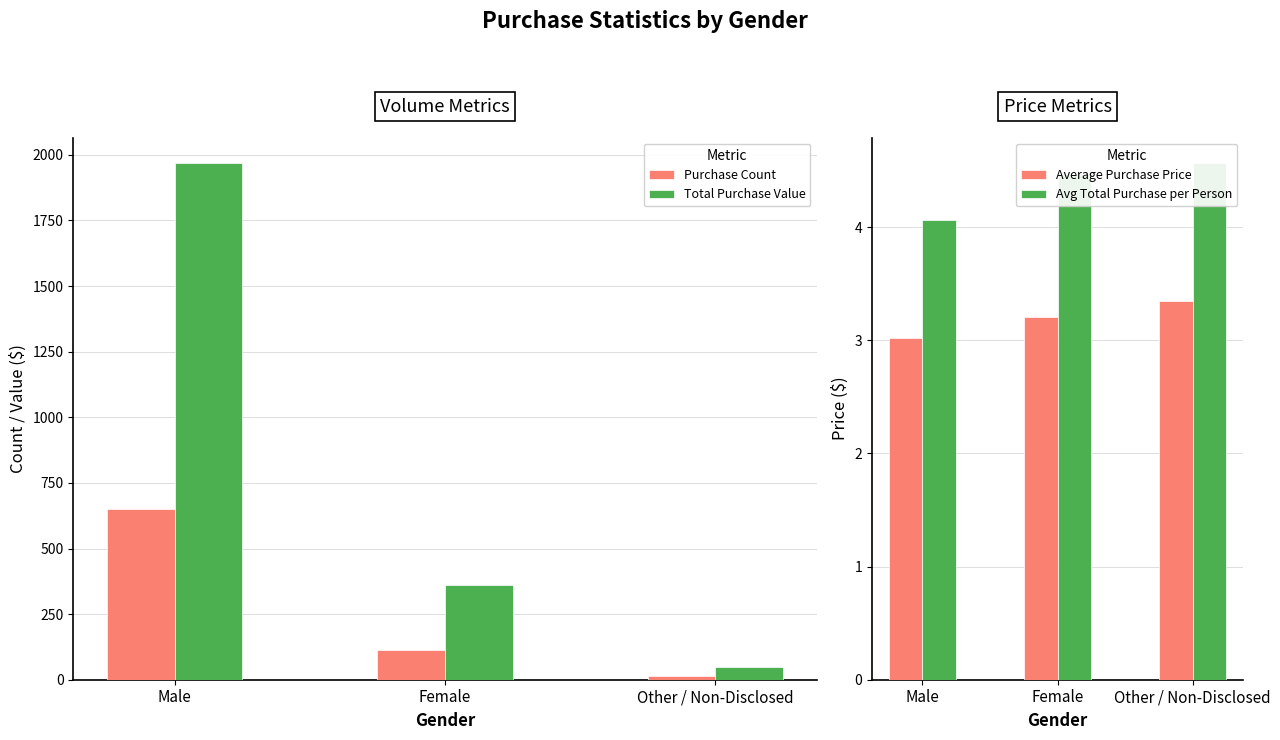

How many bars are there in total?

12